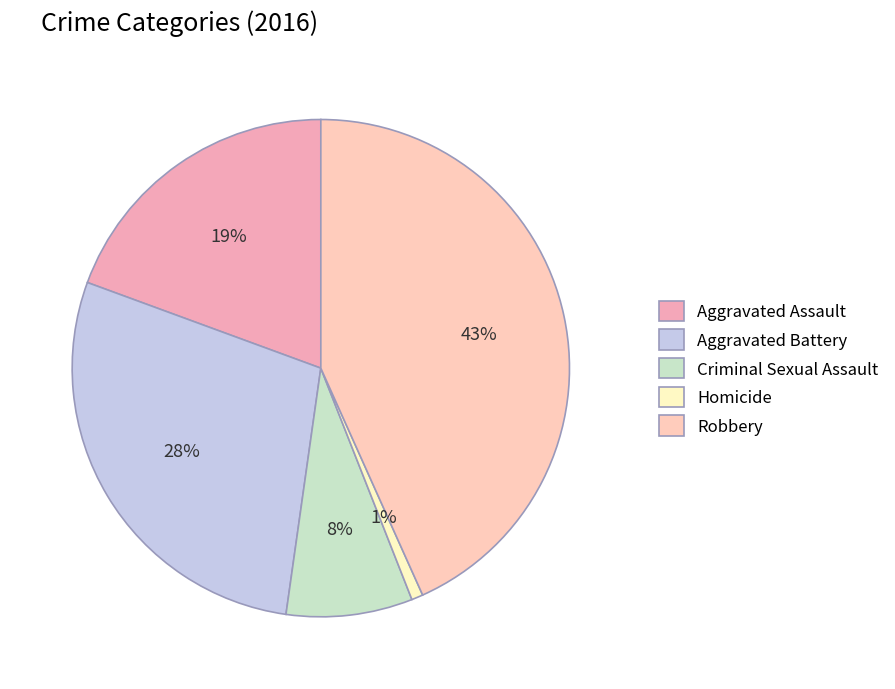

Count the number of slices in the pie.

5